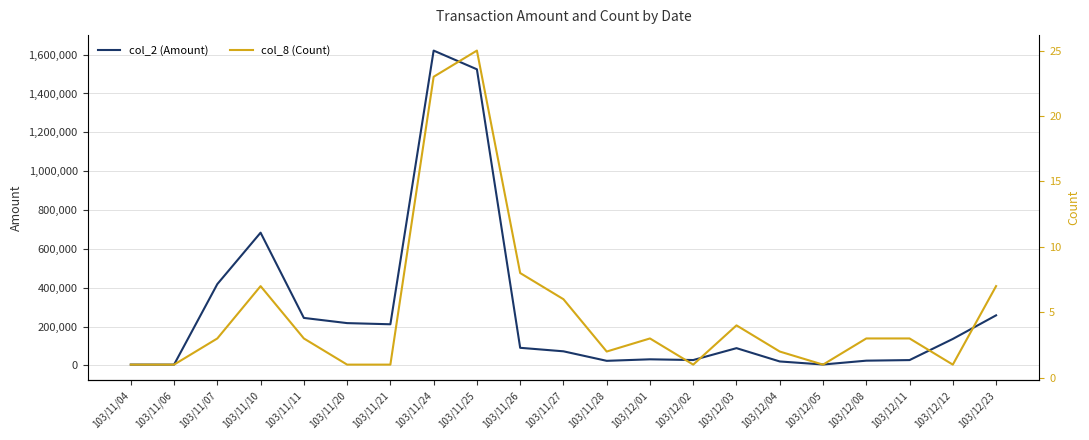

True or false: col_8 (Count) and col_2 (Amount) cross at least once.

False